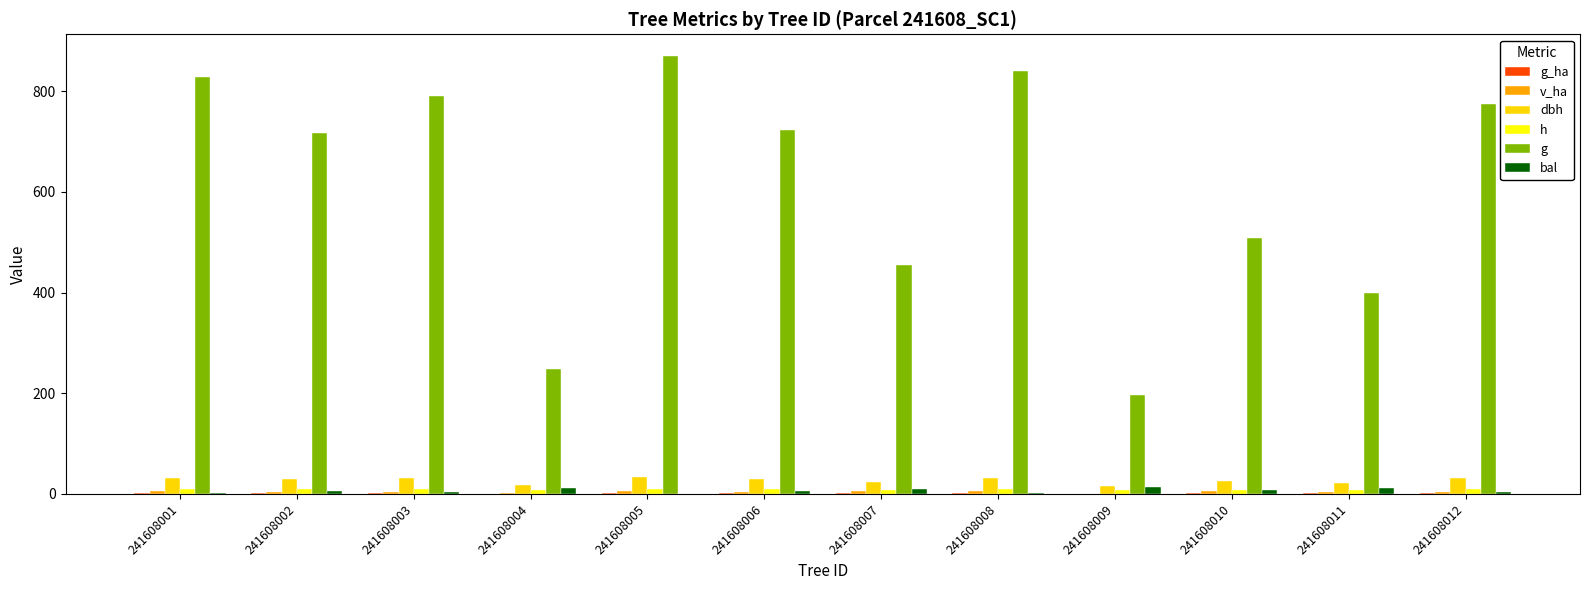

What is the maximum value shown in the chart?

869.7